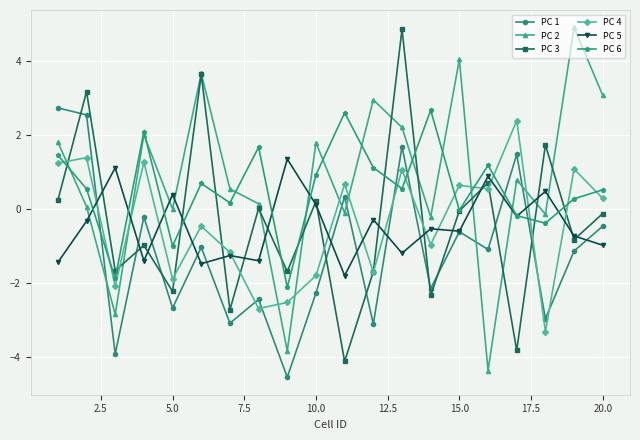

Which series ends up on top after the final intersection of PC 1 and PC 3?

PC 3